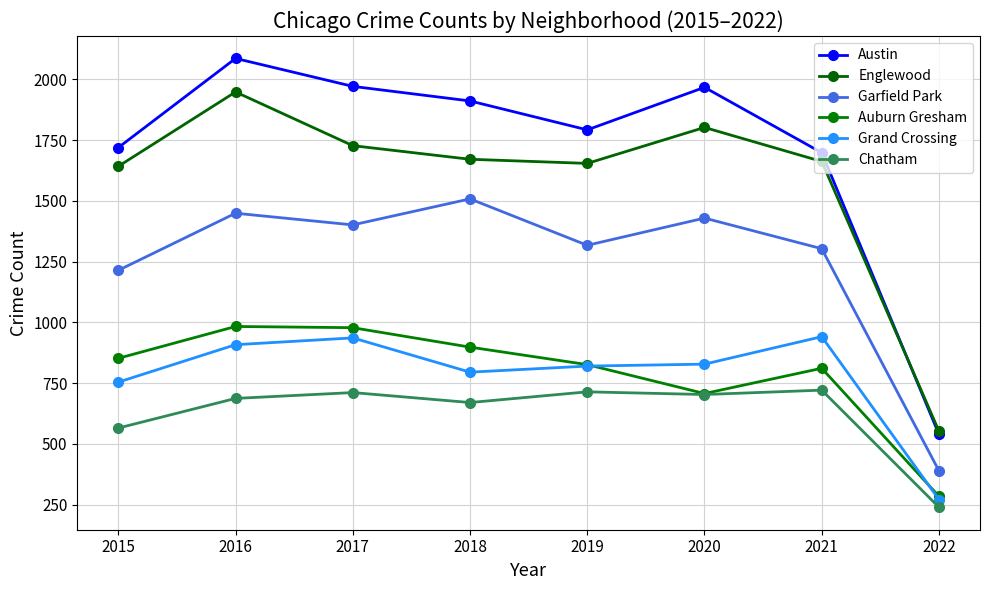

The value of Austin at 2018 is 1911. True or false?

True